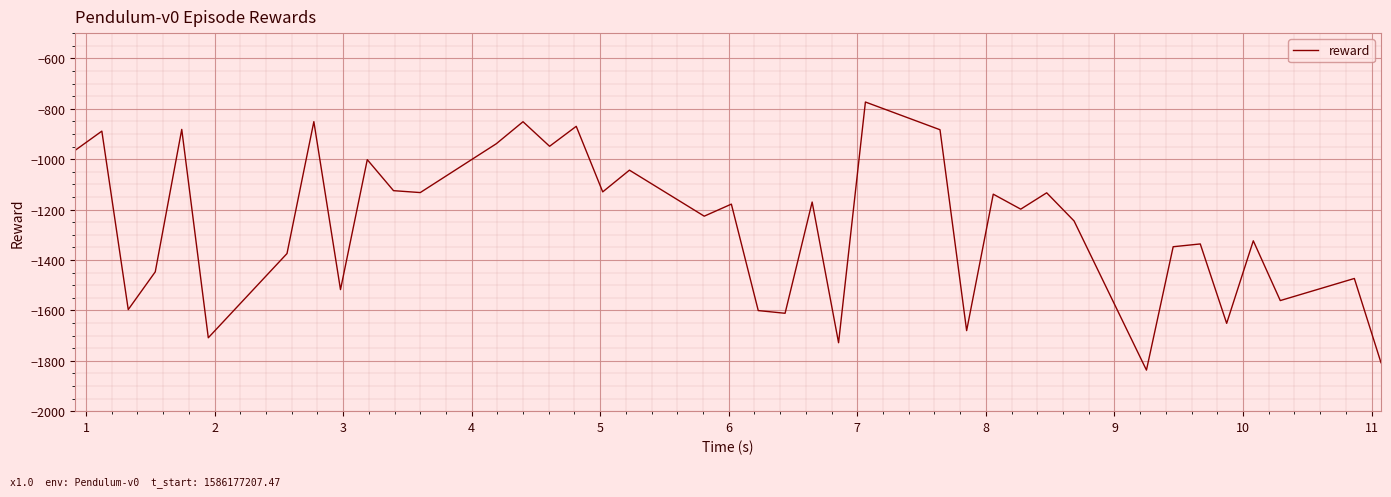

What is the difference between the maximum and minimum values?

1063.7